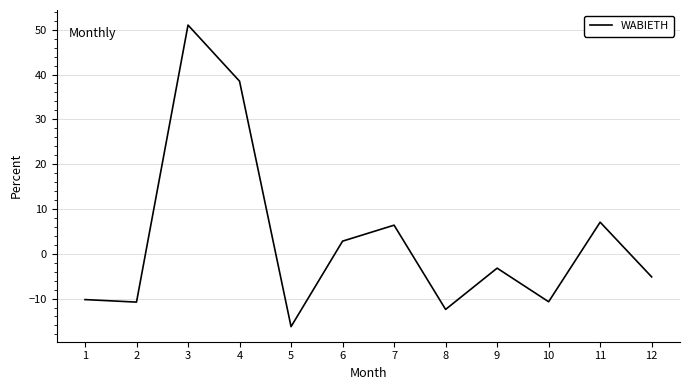

Where is the first local maximum?

3